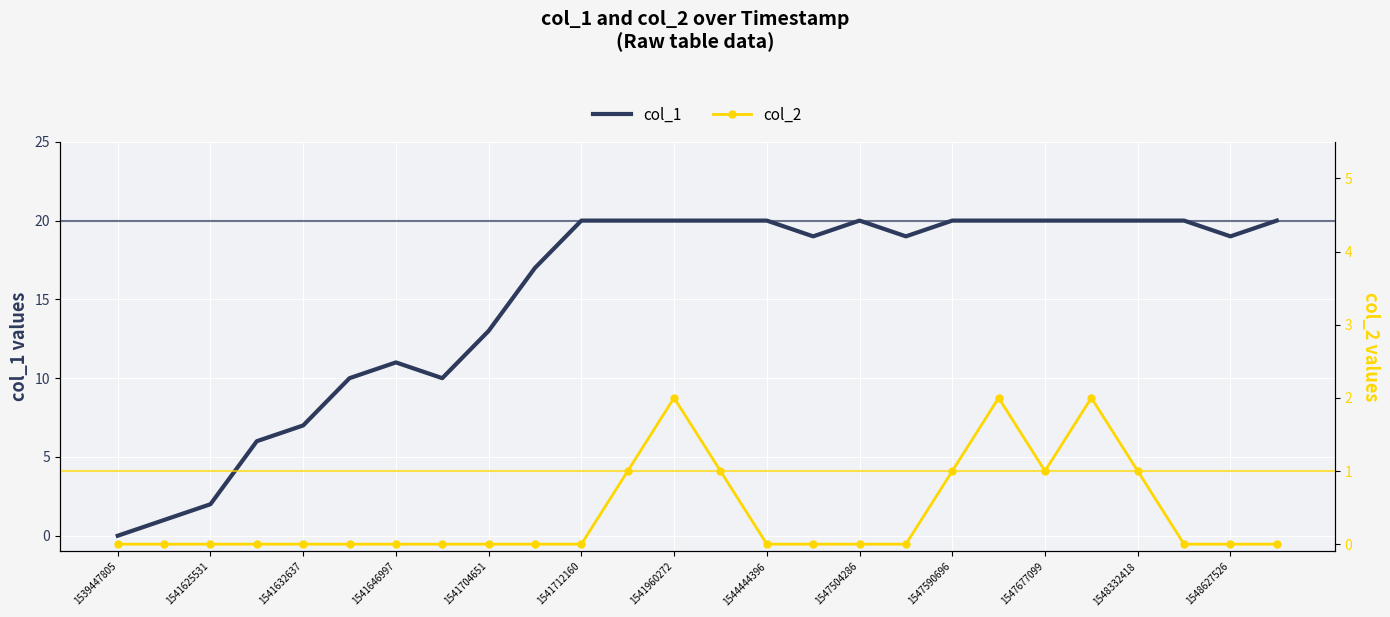

How many lines are shown in the chart?

2